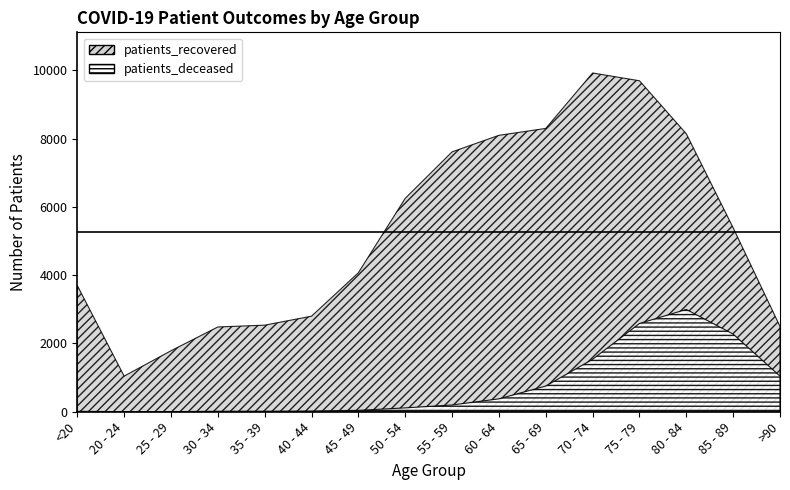

What are all the series names shown in the legend?

patients_recovered, patients_deceased